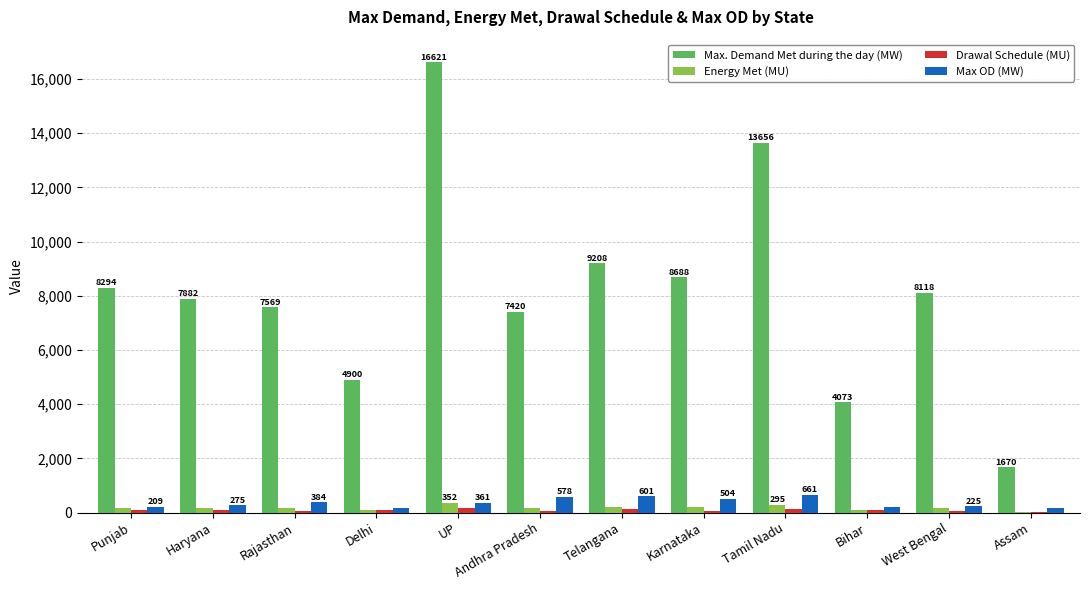

What is the maximum value shown in the chart?

16621.0